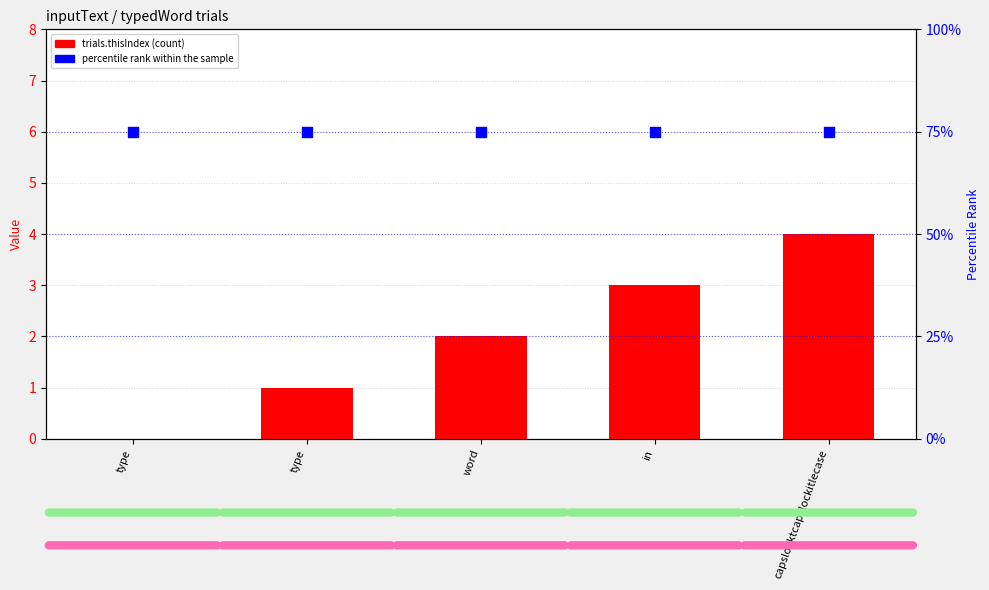

At which category is the sum across all series the highest?

capslocktcapslockitlecase